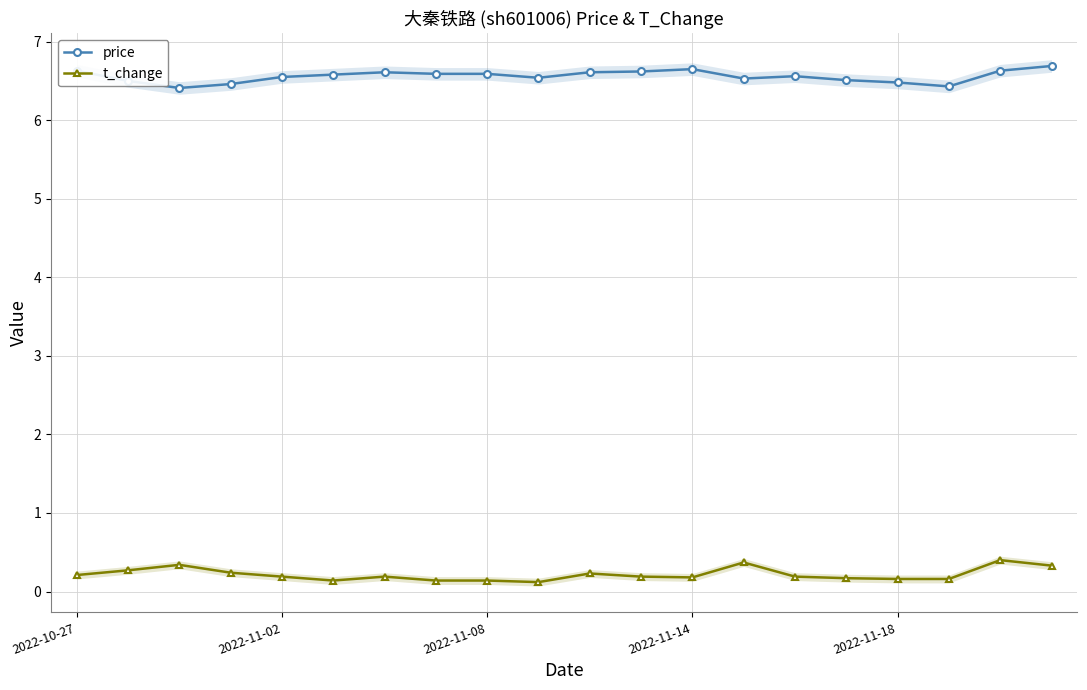

What is the difference between the maximum and minimum values in the t_change series?

0.3